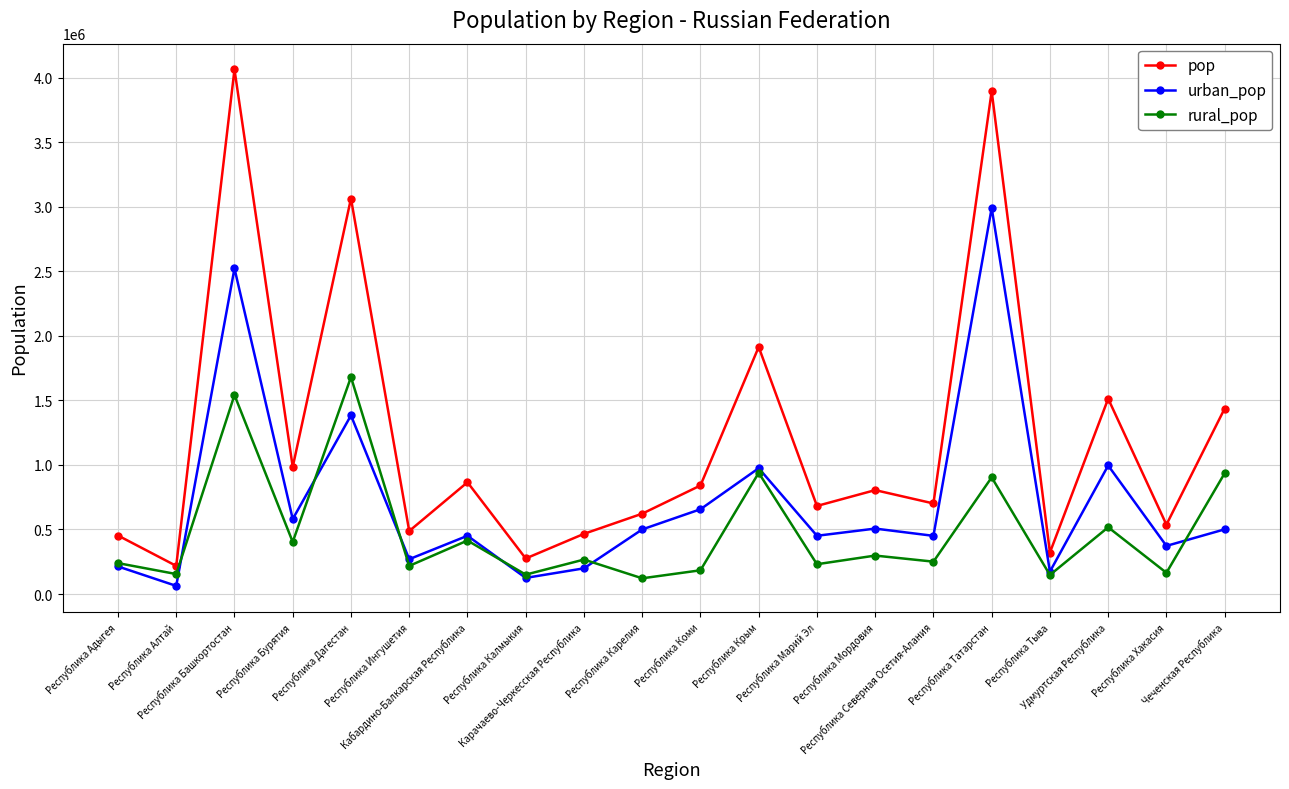

Which series changed the most between Карачаево-Черкесская Республика and Республика Марий Эл?

urban_pop